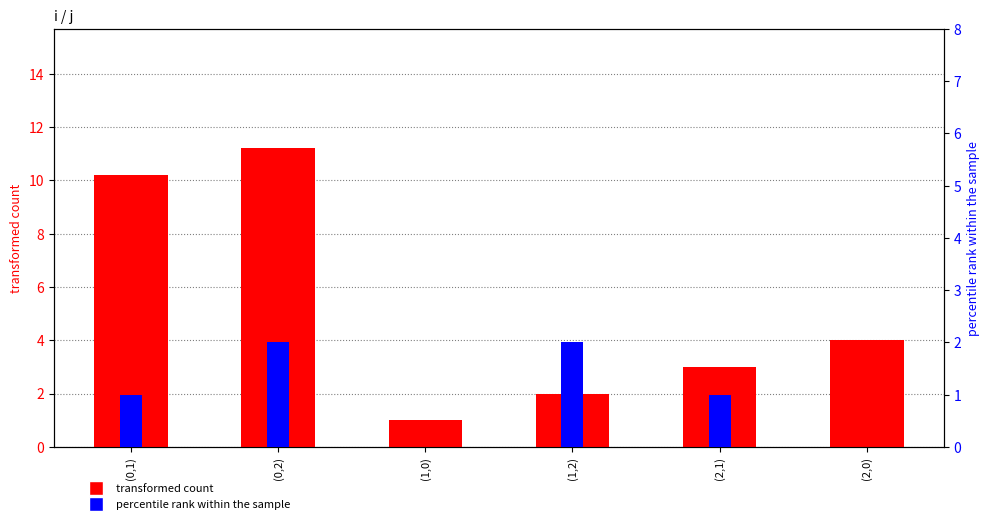

The percentile rank within the sample series shows 0.0 at (2,0). True or false?

True